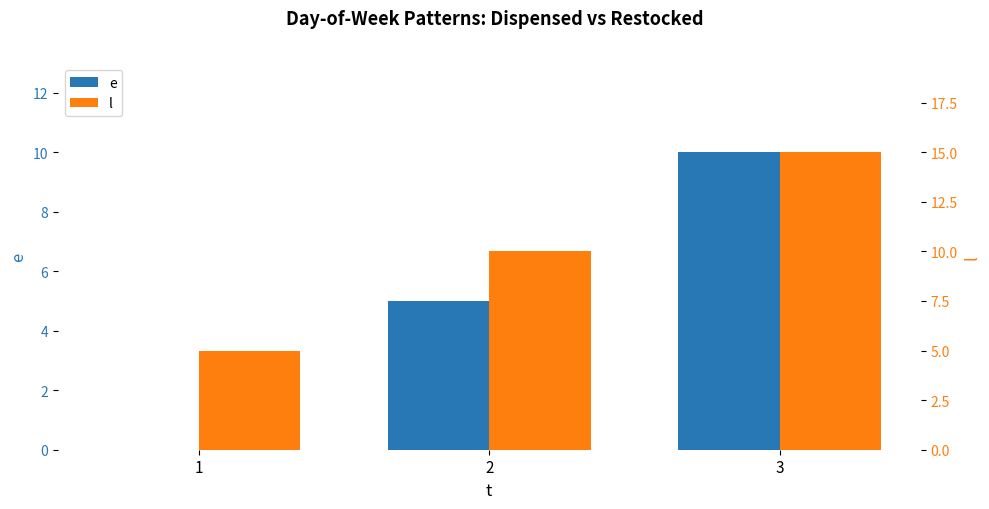

True or false: e has a value of 5 at 2.

True